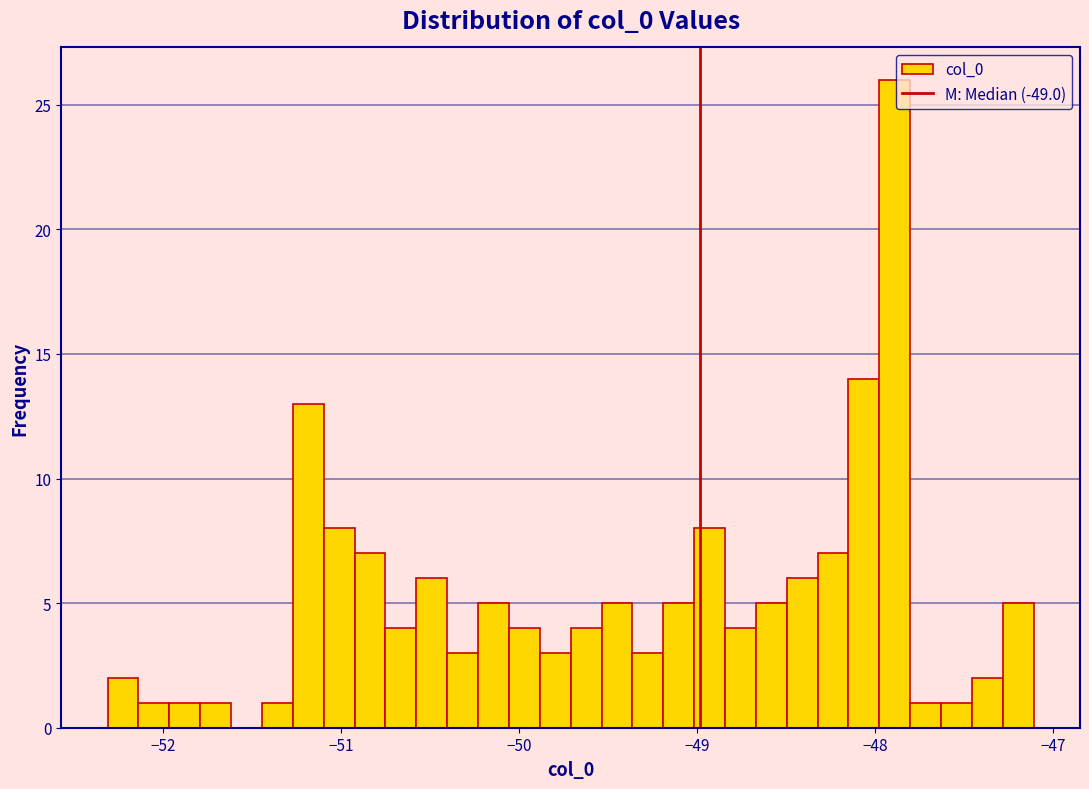

Read against the x-axis, roughly where is the centre of the tallest bar?

-47.9